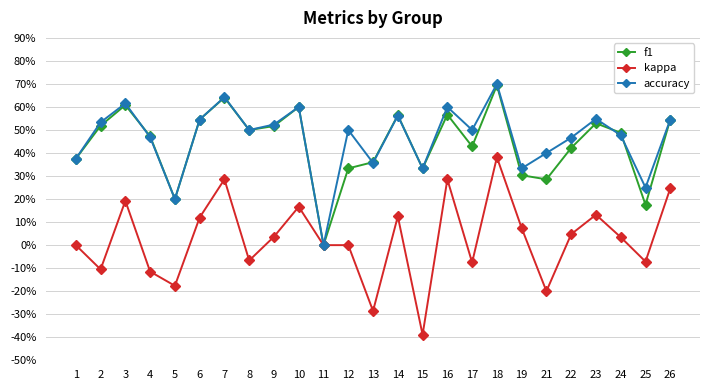

At which category does kappa reach its first local peak?

3